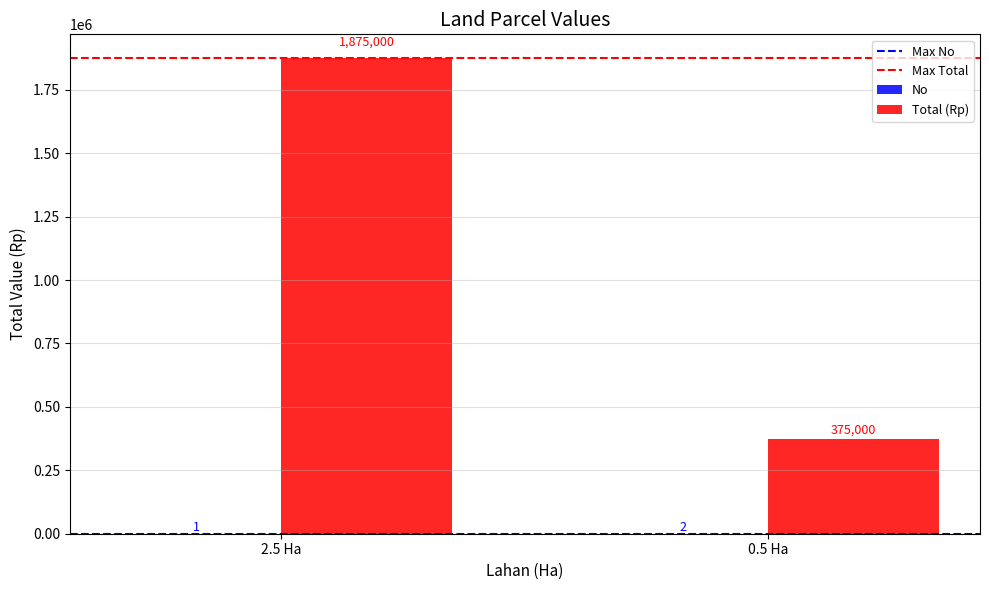

True or false: Total (Rp) has a value of 2636350 at 2.5 Ha.

False